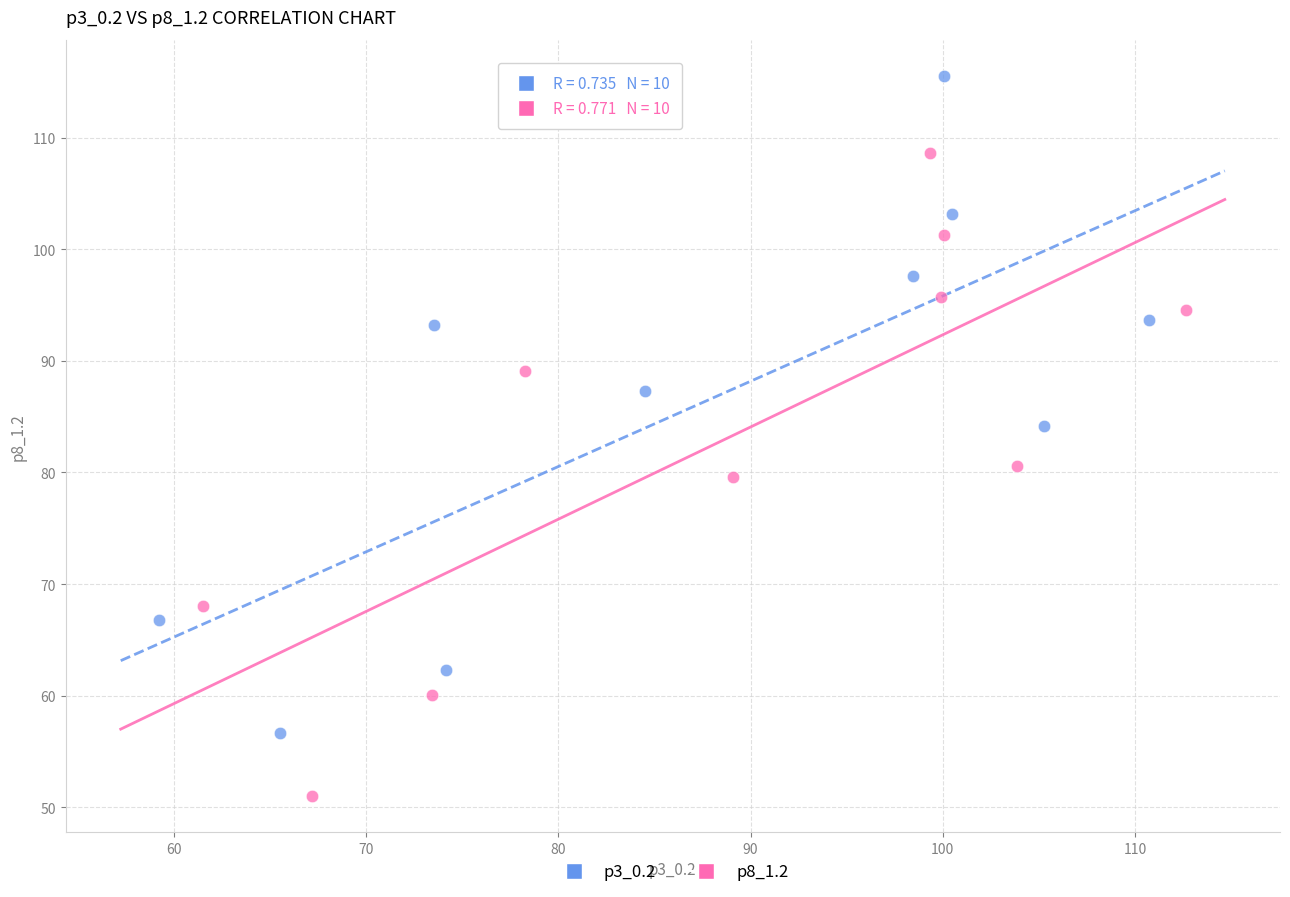

Which series has the widest spread of Y values?

p3_0.2